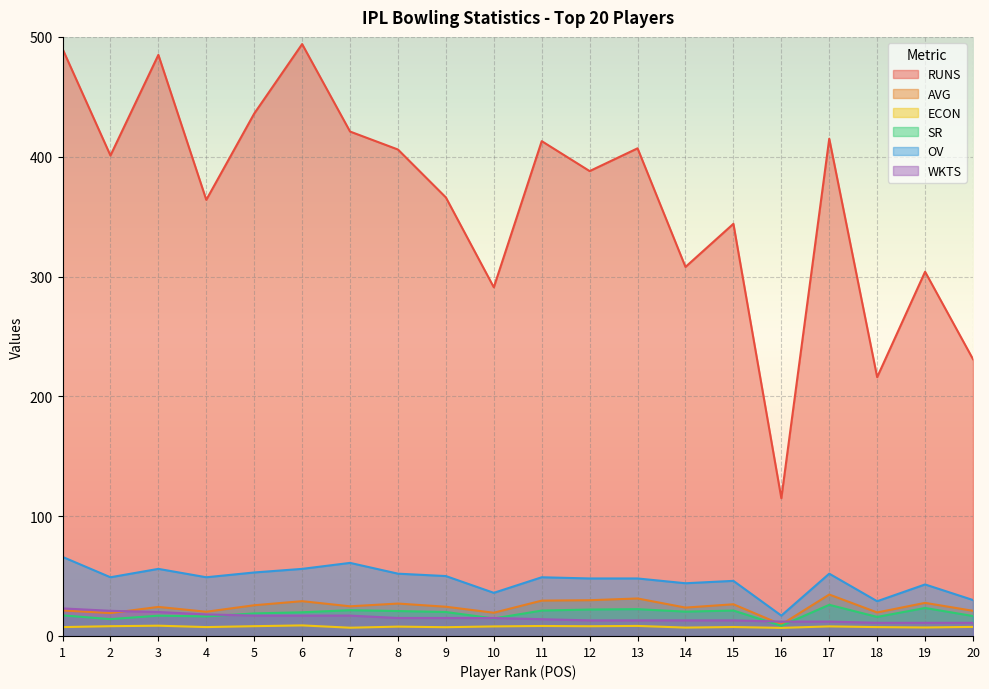

True or false: WKTS and ECON intersect in this chart.

False